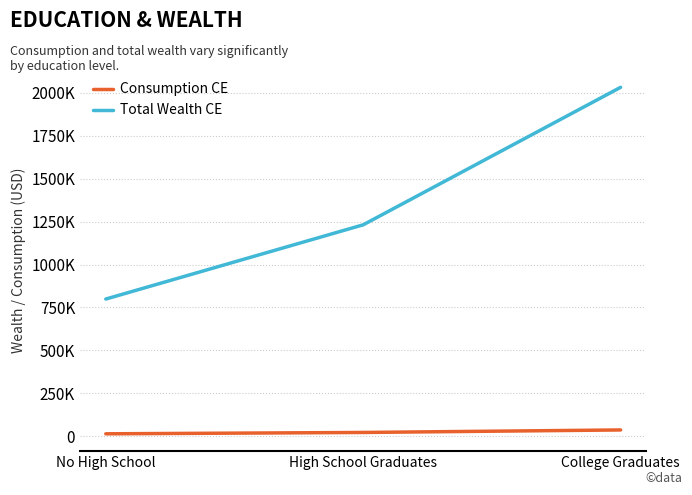

Reading left to right, transcribe all the data shown in this chart.

Consumption CE: 14584.8	22471.3	37079.0
Total Wealth CE: 799182.3	1231328.2	2031766.3